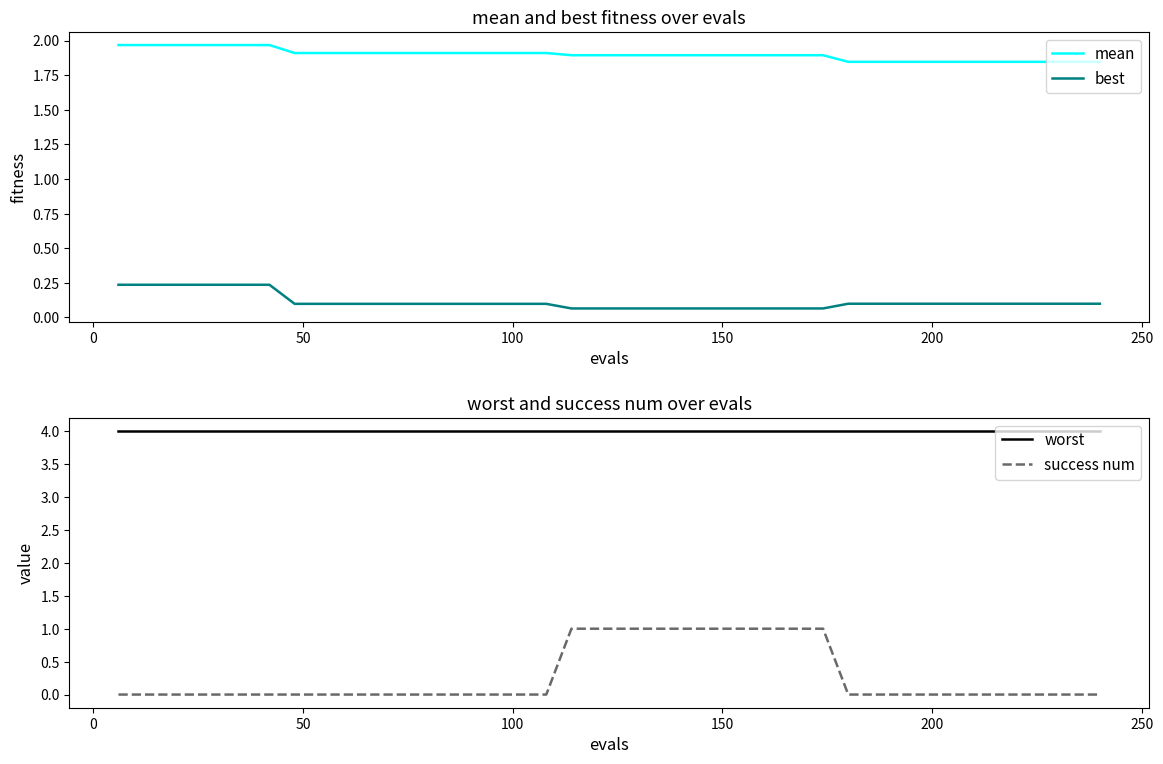

True or false: mean and best cross at least once.

False